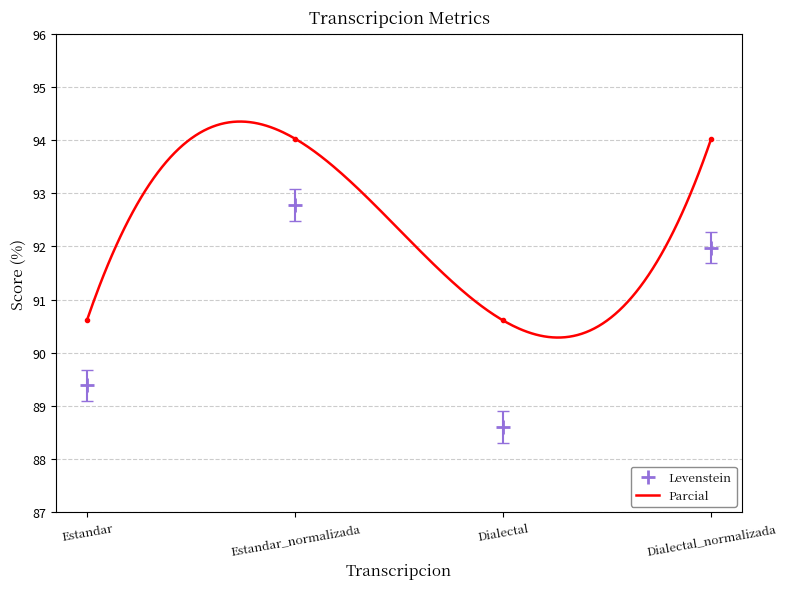

Rank the series by their maximum value, from highest to lowest.

Parcial, Levenstein